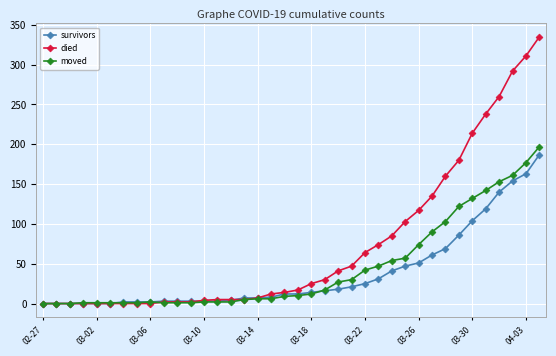

What is the maximum value shown in the chart?

335